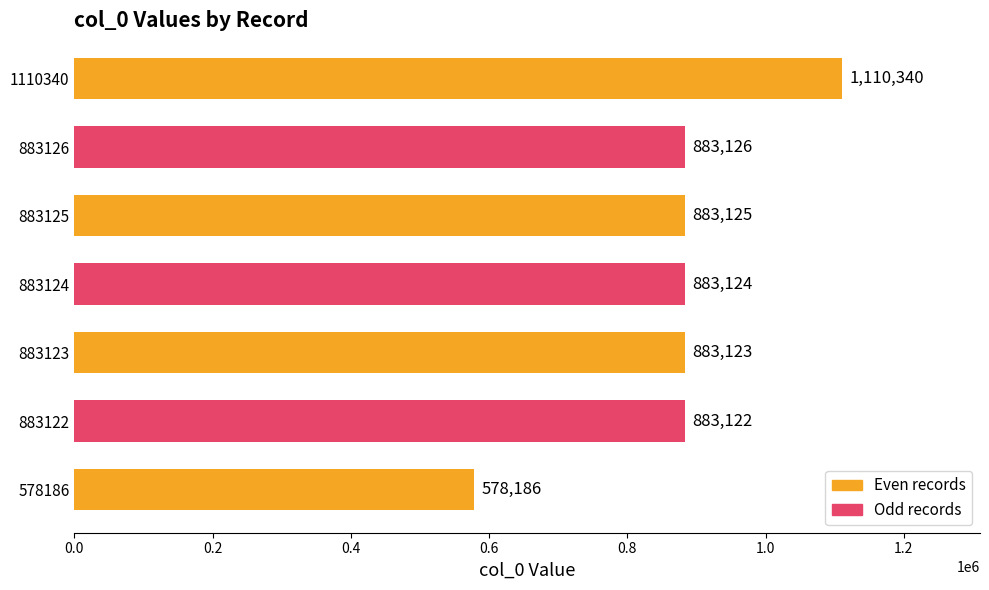

List the labels in order of value, largest first.

1110340, 883126, 883125, 883124, 883123, 883122, 578186